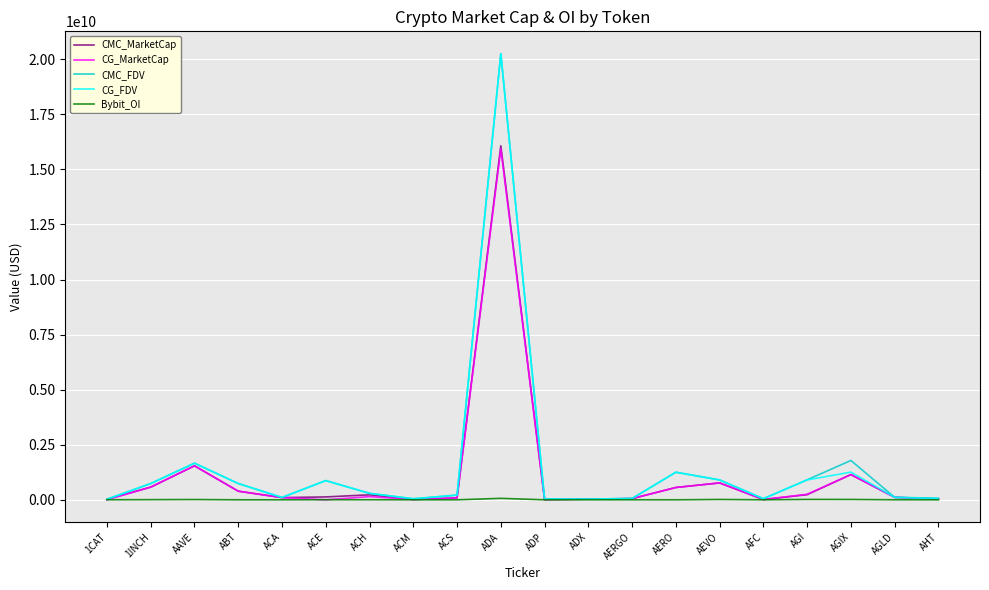

At which label does CMC_FDV first exceed 292902247?

1INCH